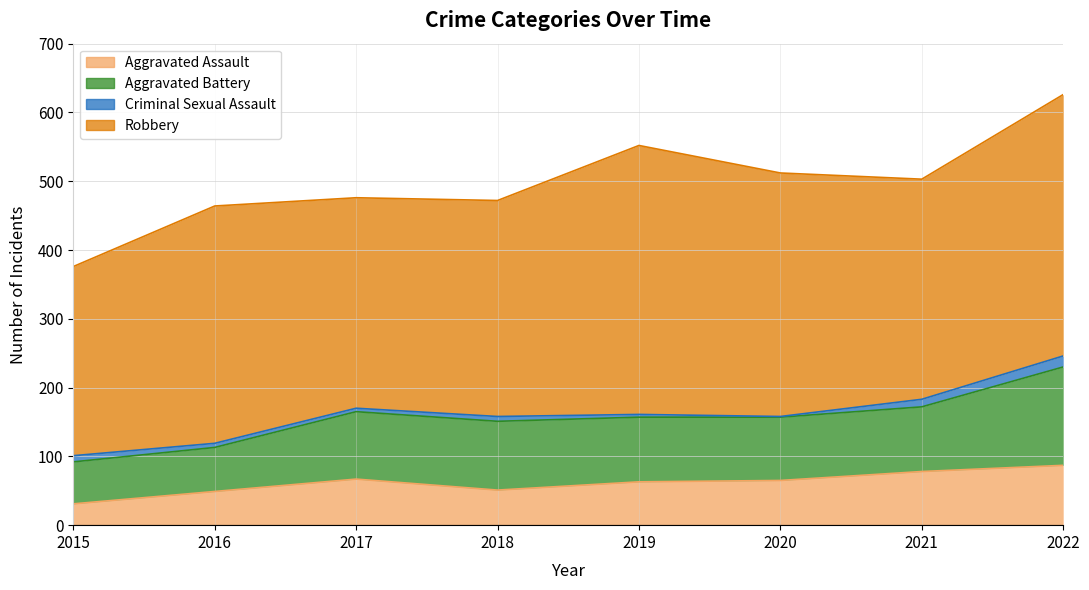

The value of Aggravated Assault at 2022 is 114. True or false?

False